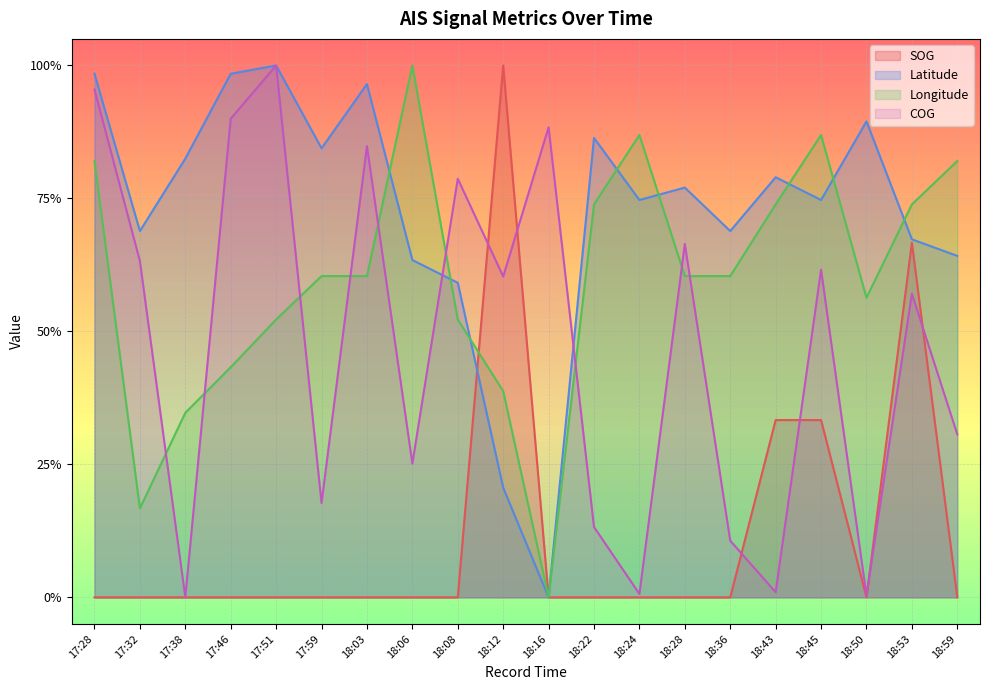

Rank the categories by Longitude value from lowest to highest.

18:16, 17:32, 17:38, 18:12, 17:46, 17:51, 18:08, 18:50, 17:59, 18:03, 18:28, 18:36, 18:22, 18:43, 18:53, 17:28, 18:59, 18:24, 18:45, 18:06